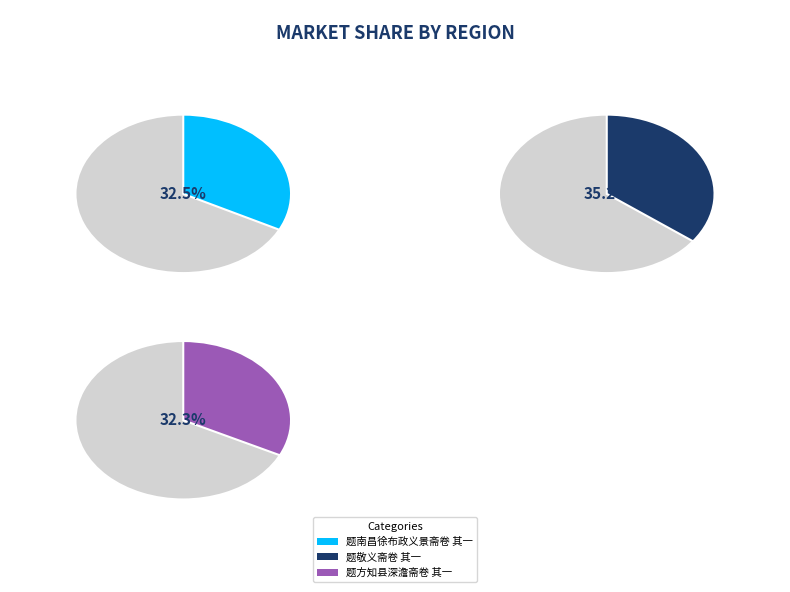

Which has a higher value, 题南昌徐布政义景斋卷 其一 or 题敬义斋卷 其一?

题敬义斋卷 其一